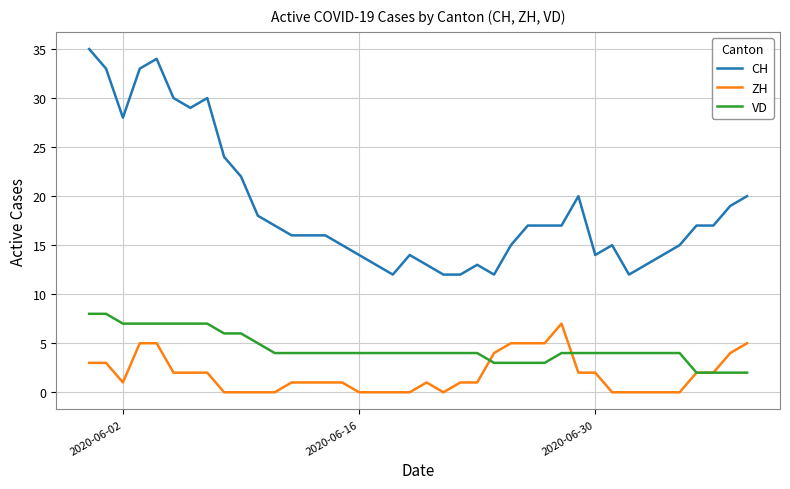

Which series has the largest total across all categories?

CH